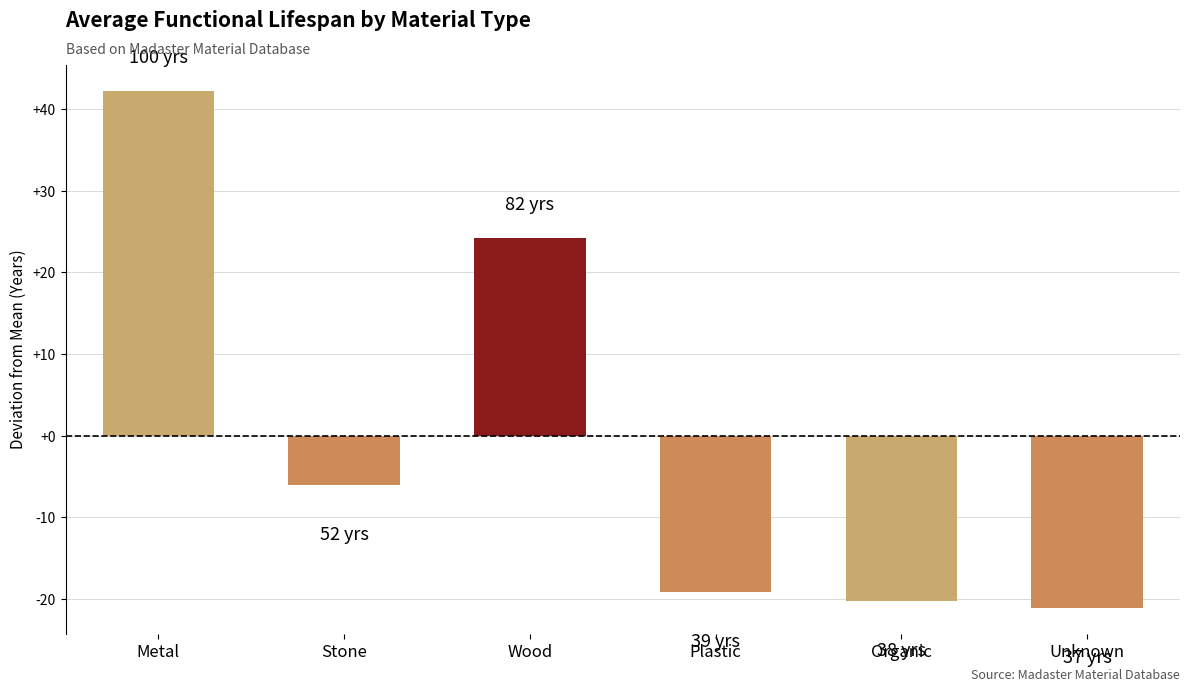

What is the smallest value displayed?

-21.1